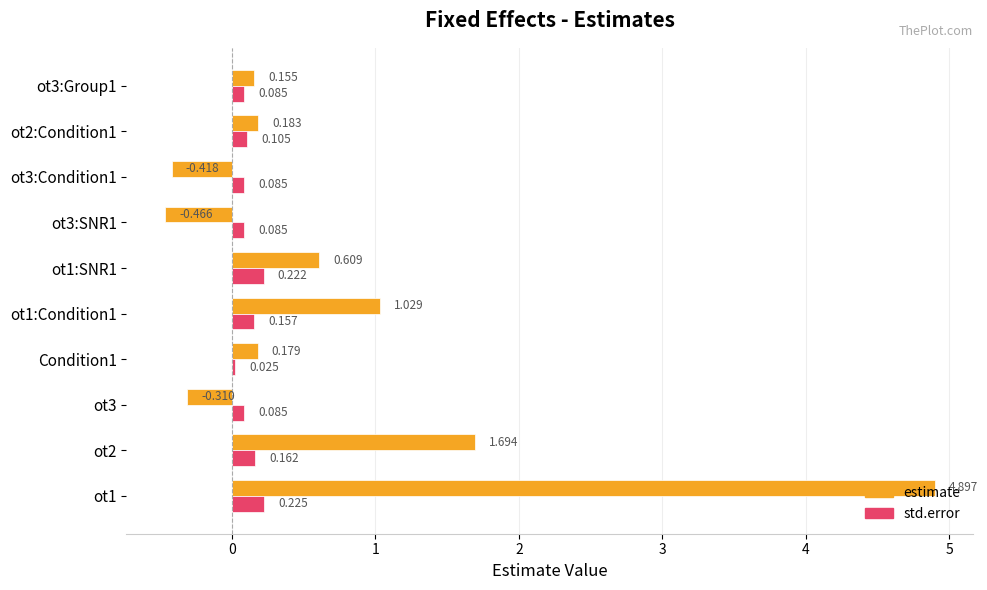

Rank the series at Condition1 from highest to lowest value.

estimate, std.error